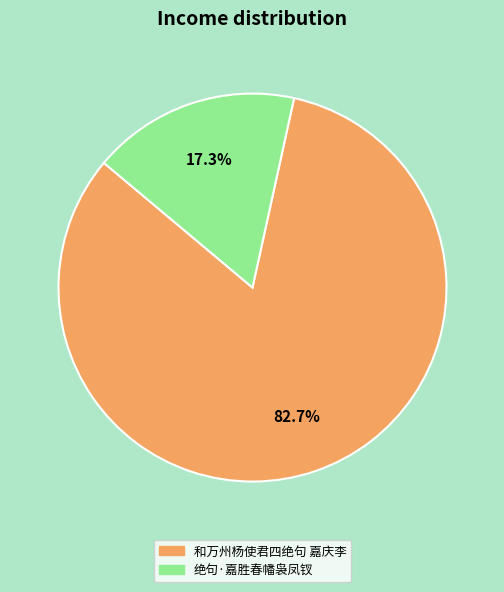

Is it true that 绝句·嘉胜春幡袅凤钗 is 24% of the pie?

False